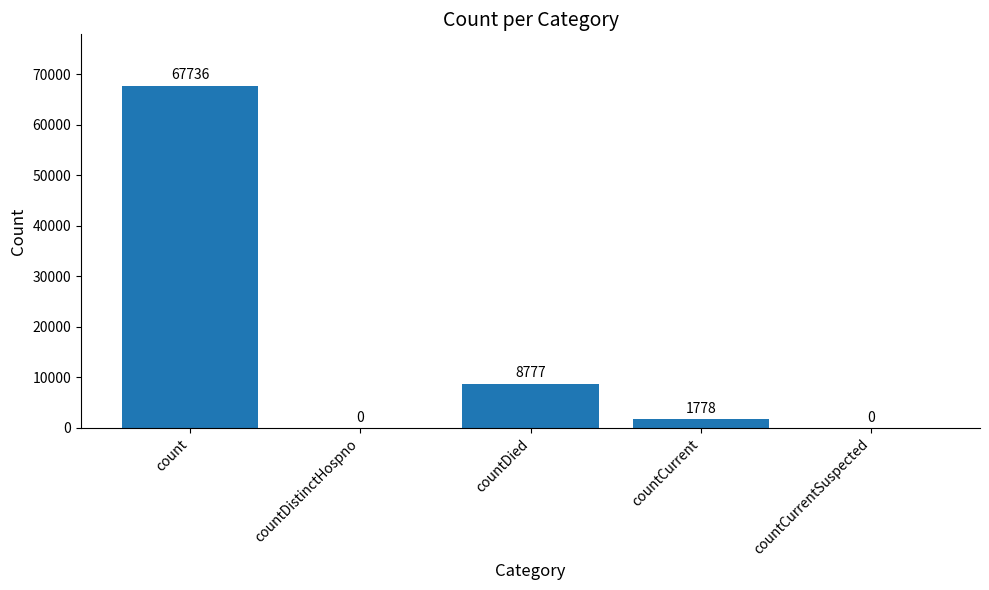

Reading left to right, extract all data points from this chart.

67736	0	8777	1778	0